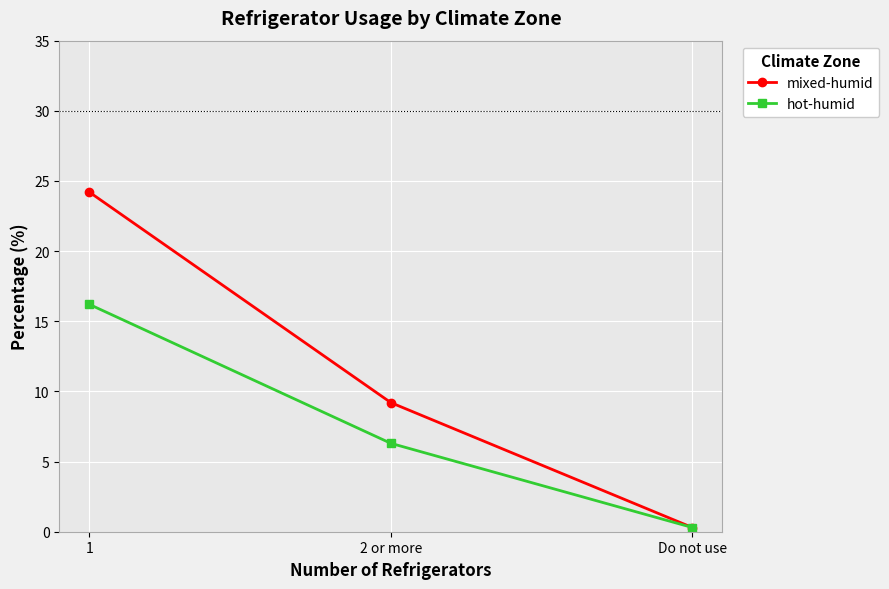

What position from the right is 2 or more?

2